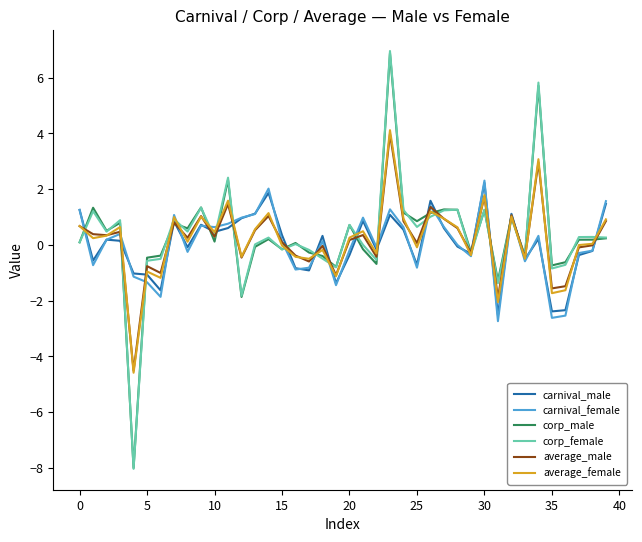

What is the maximum value for average_male?

4.0